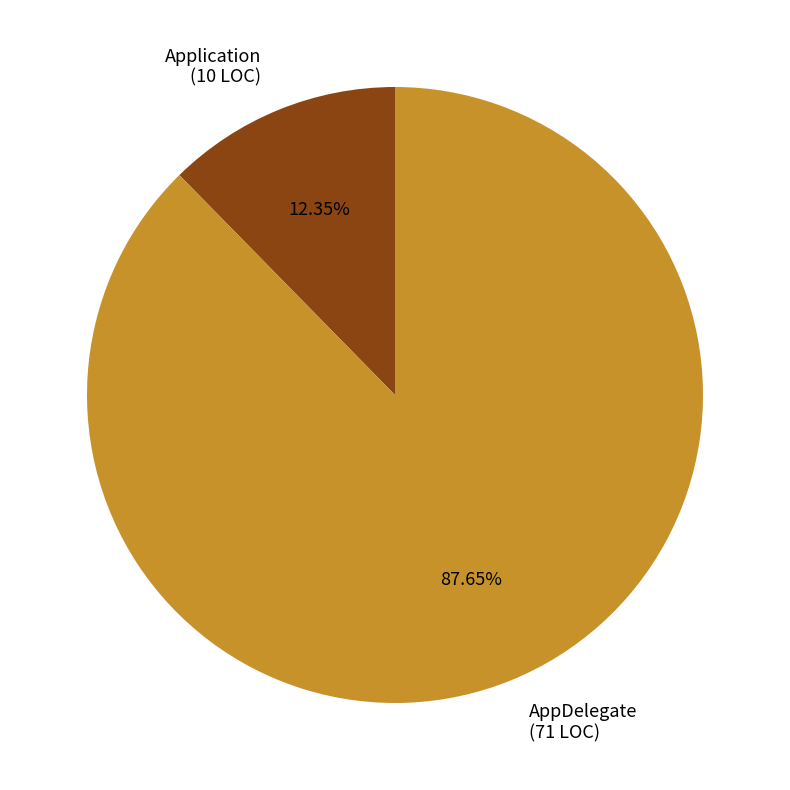

How many segments does this pie chart have?

2